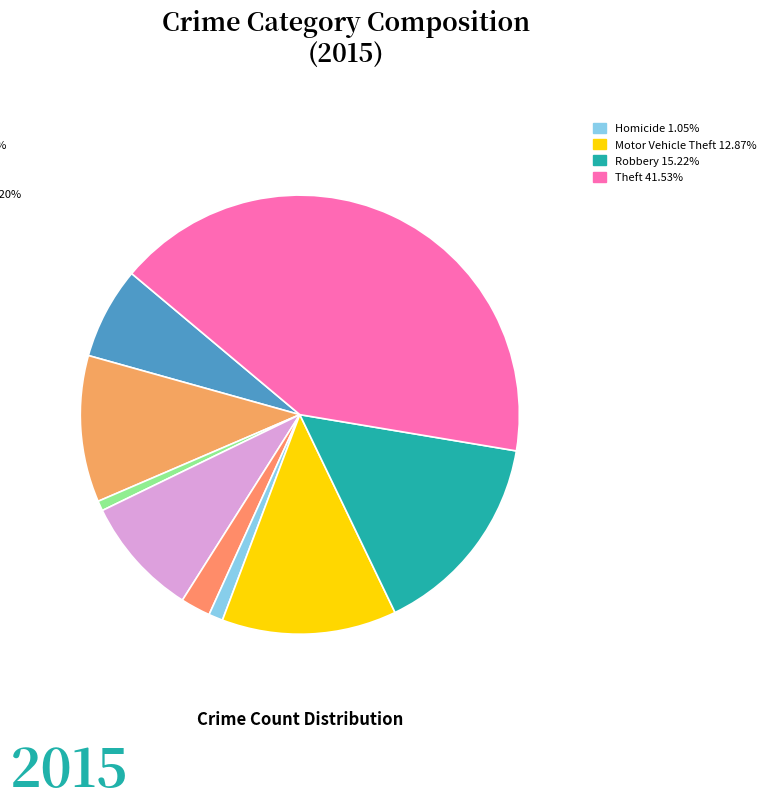

What is the smallest slice in the pie chart?

Arson